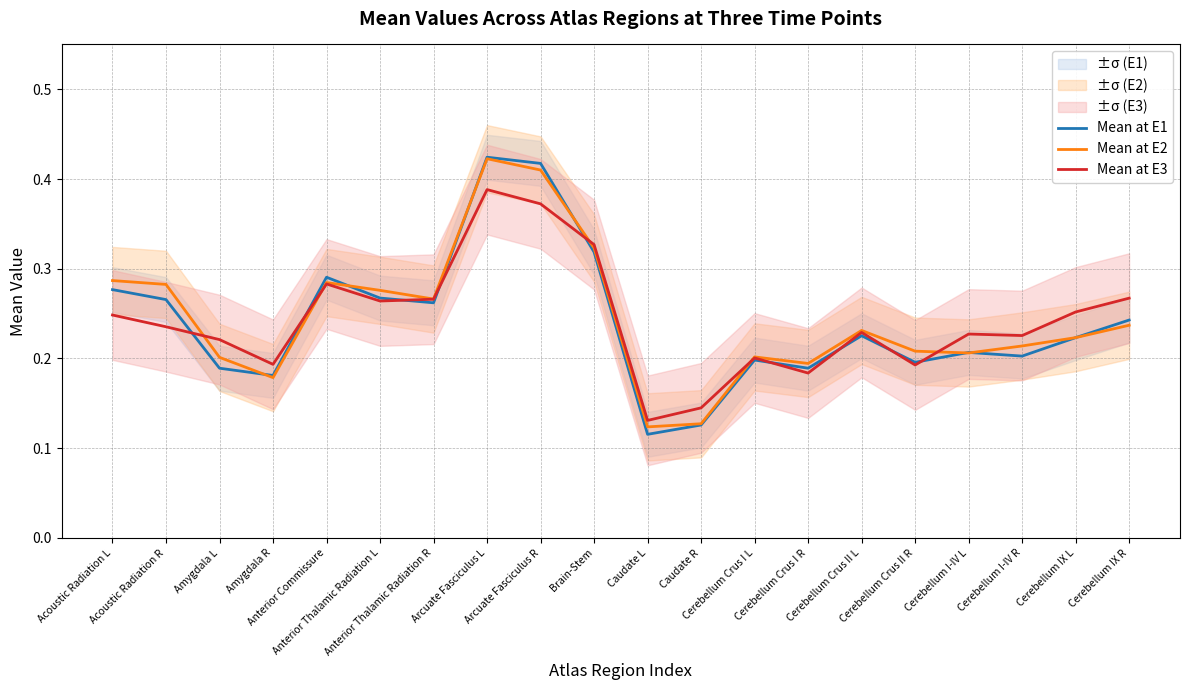

What is the label of the 17th point from the left?

Cerebellum I-IV L